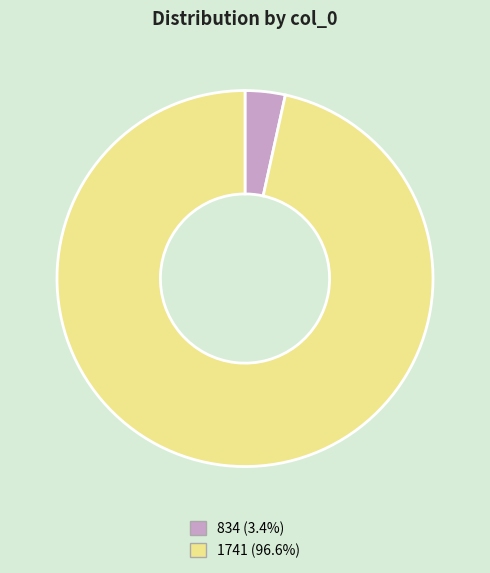

Combined, do 834 and 1741 account for over 50%?

Yes